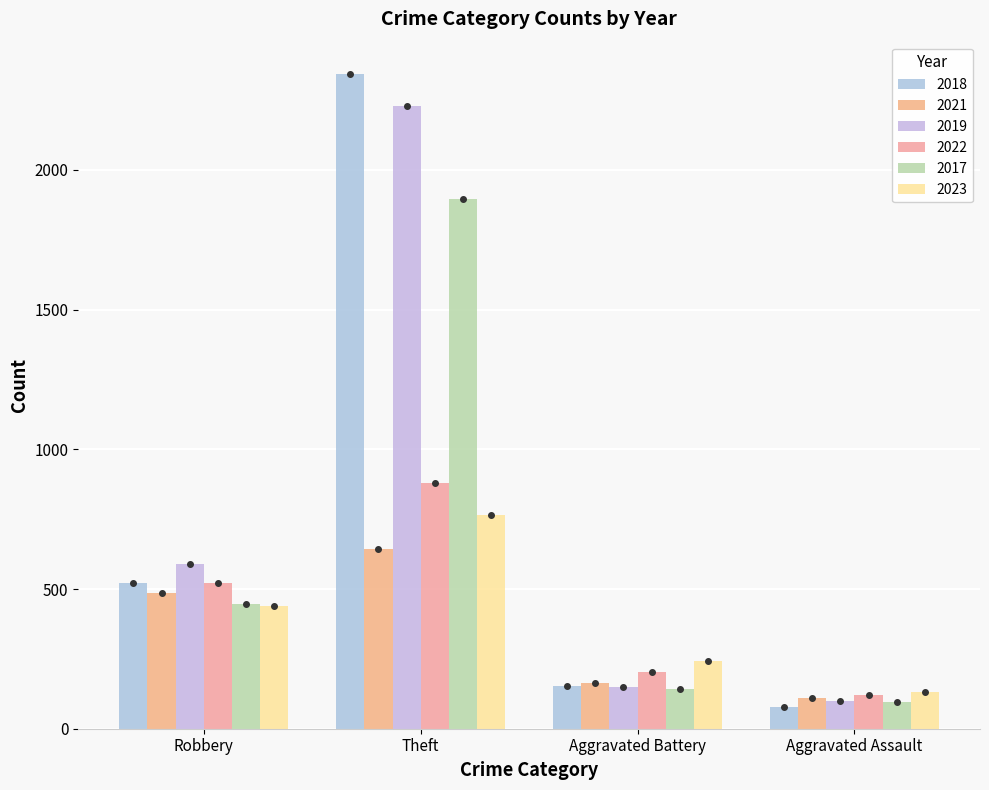

Which series has the largest total across all categories?

2018